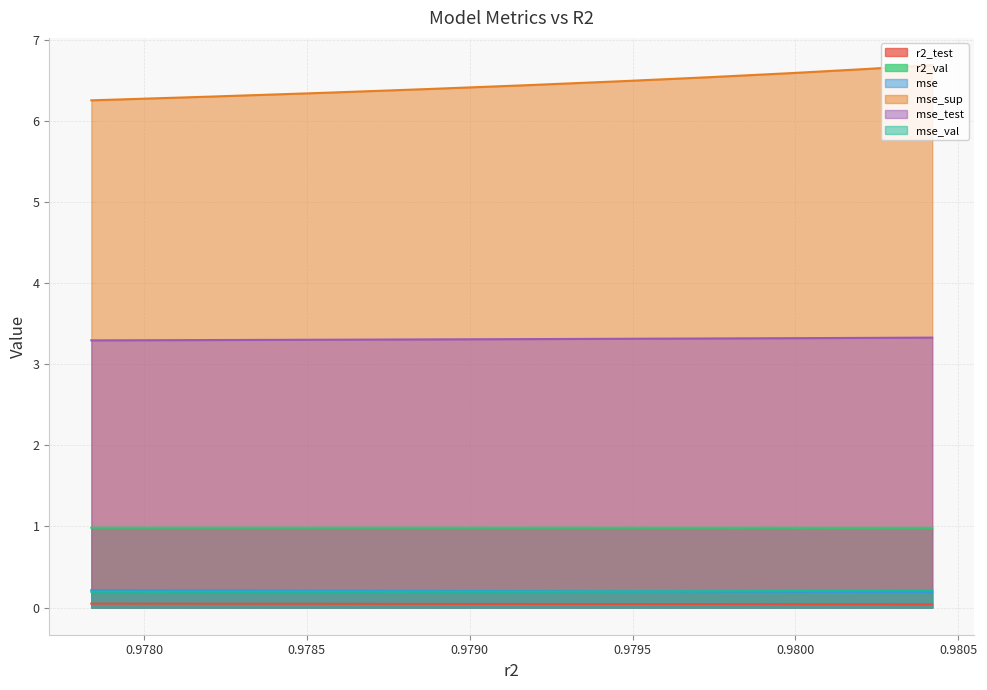

True or false: mse_val and r2_test intersect in this chart.

False